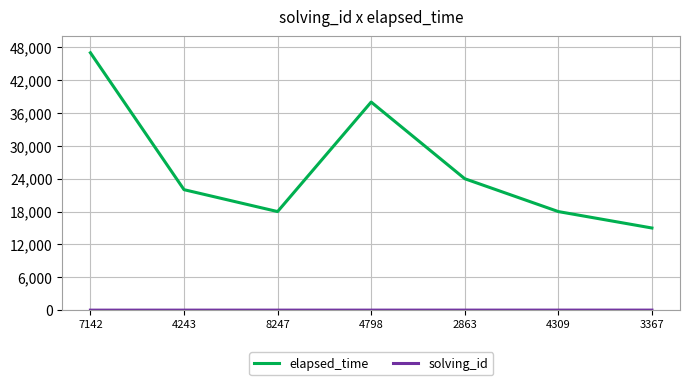

Which series has the largest range (max minus min)?

elapsed_time